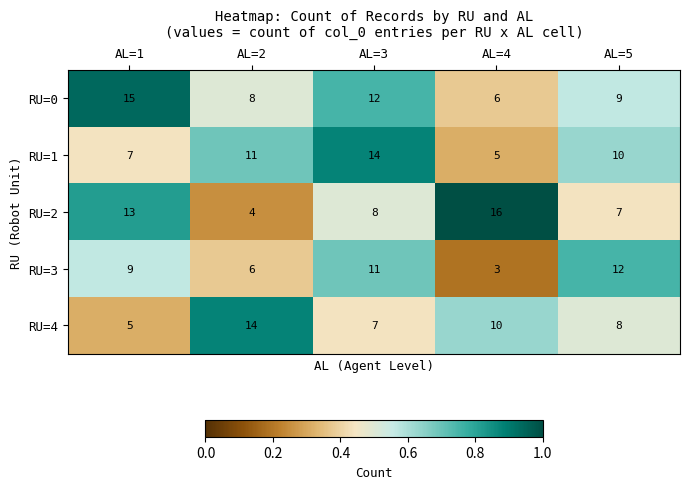

What is the sum of the RU=0 values at AL=5 and AL=1?

24